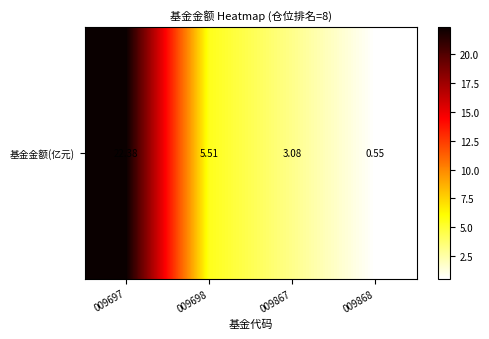

Reading left to right, list all the values displayed in this chart.

009697=22.4	009698=5.5	009867=3.1	009868=0.6